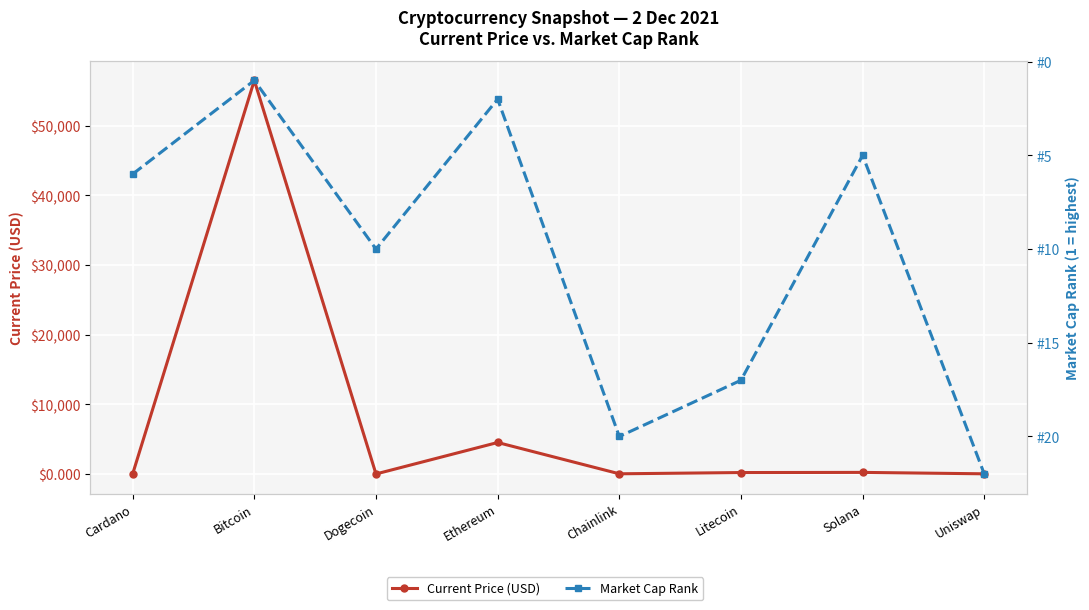

Between Ethereum and Dogecoin, which is larger?

Ethereum